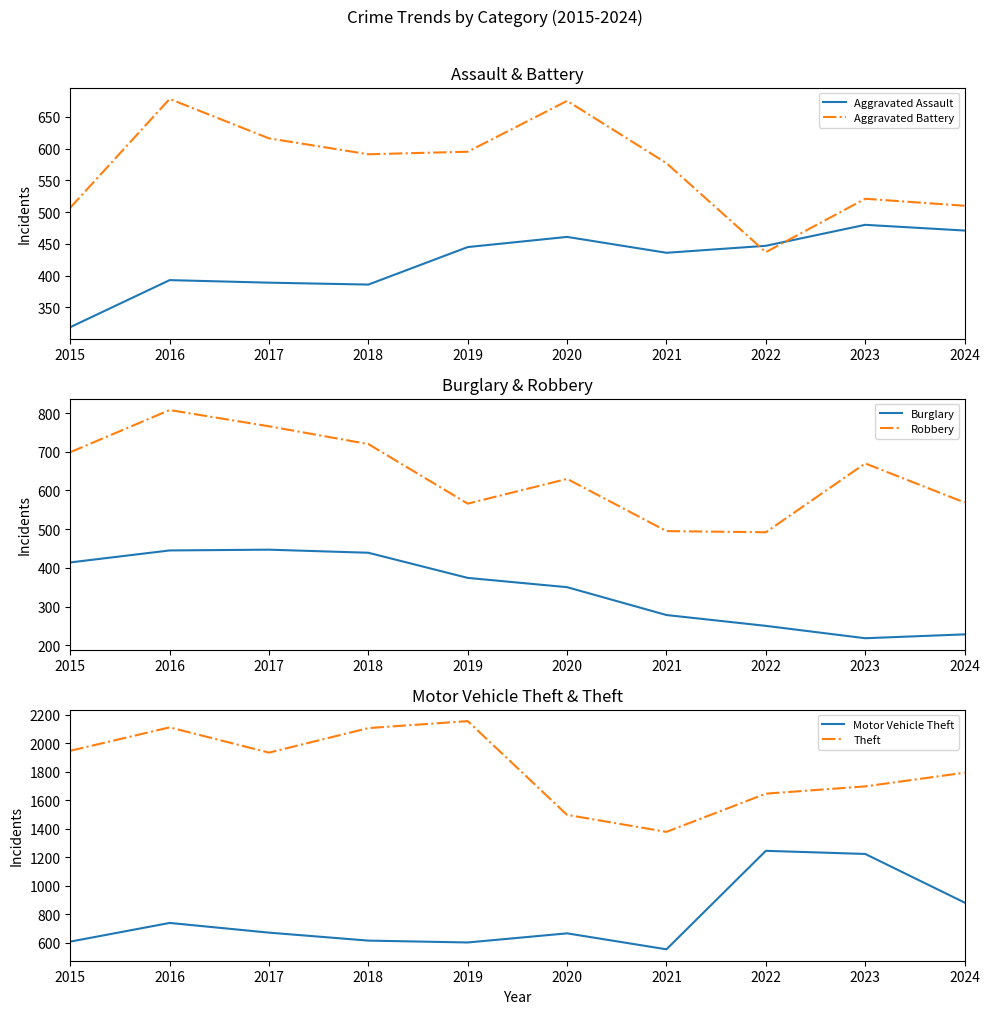

Is it true that Theft equals 1792 at 2024?

True